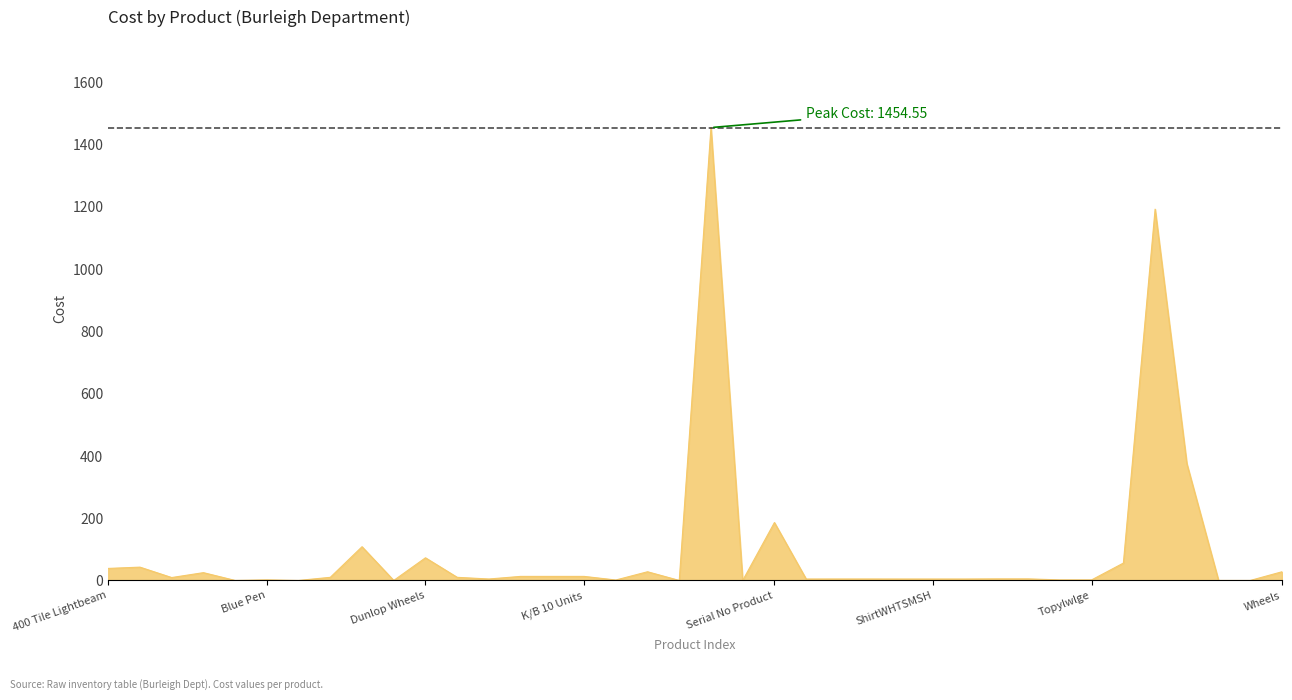

What is the difference between the maximum and minimum values?

1454.5